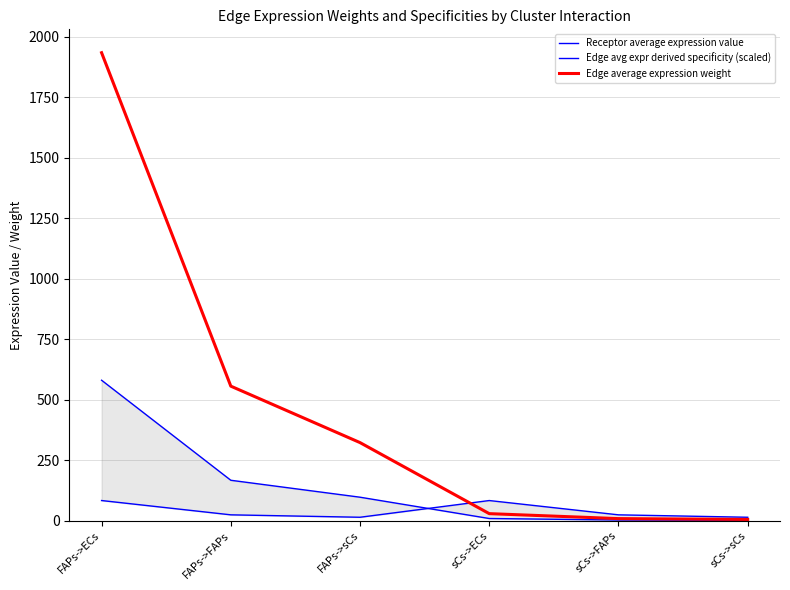

What is the sum of all Edge average expression weight values?

2852.9